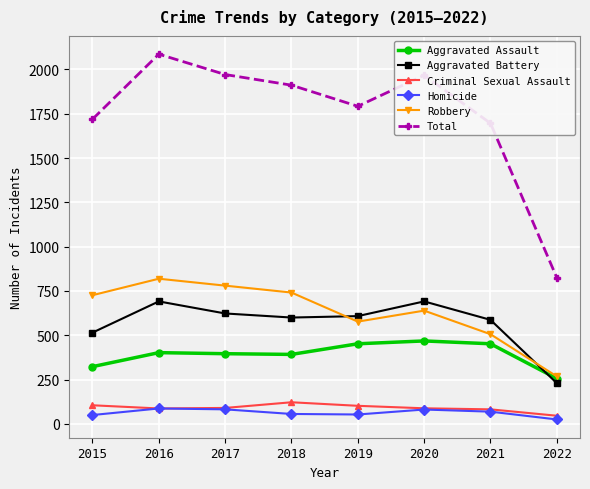

At how many categories does at least one series exceed 1124?

7